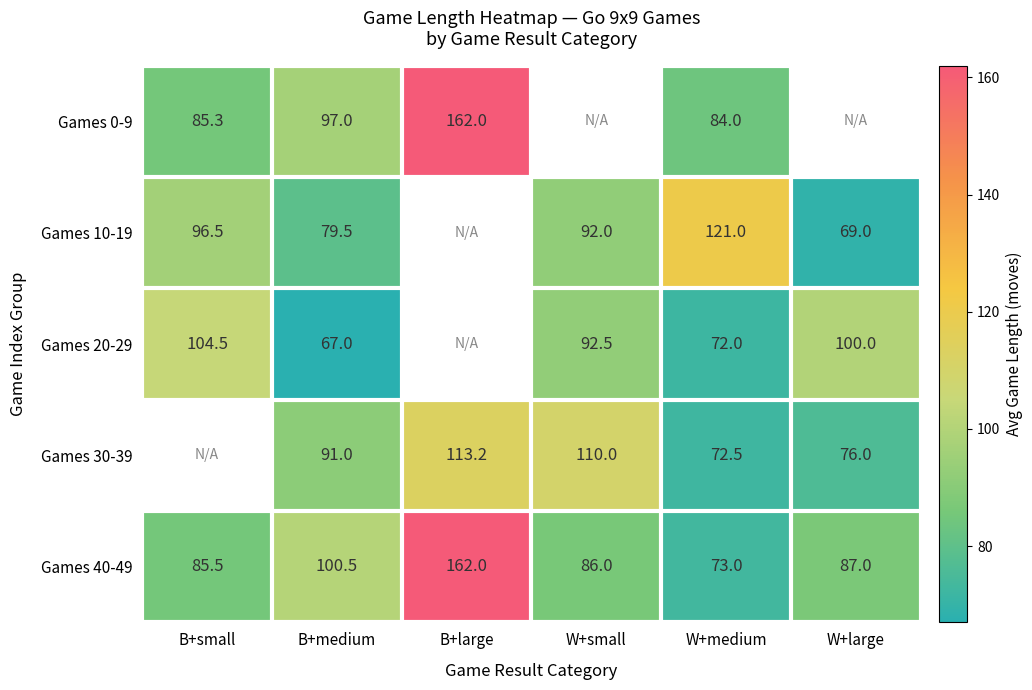

What is the maximum value shown in the chart?

162.0